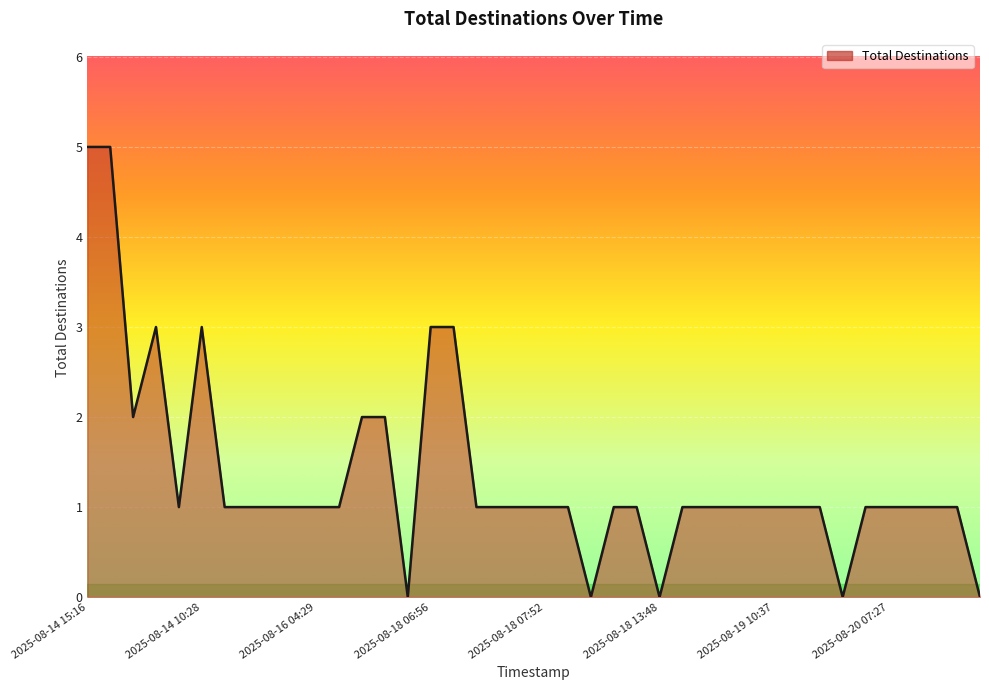

What is the difference between the maximum and minimum values?

5